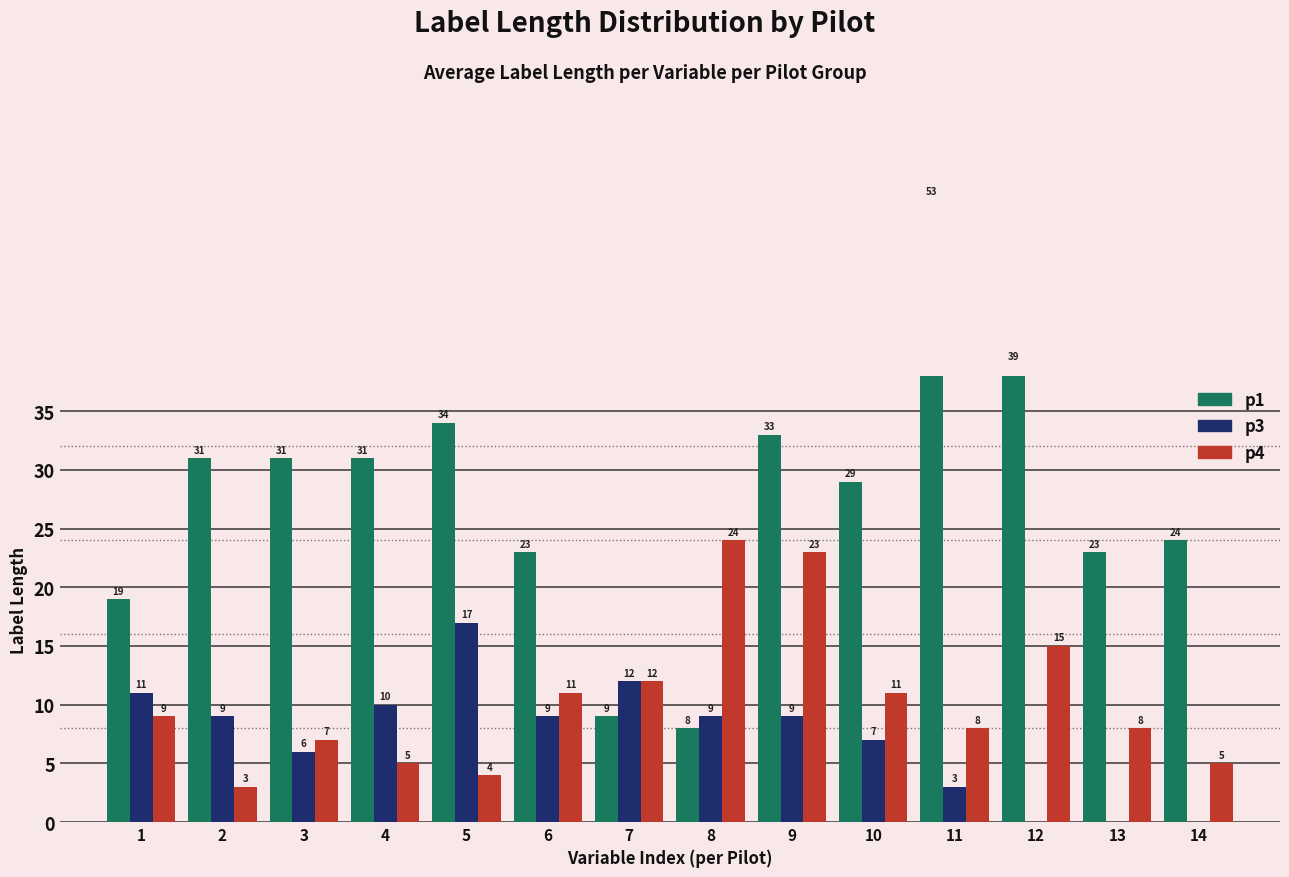

What is the spread (max minus min) of values at 14?

24